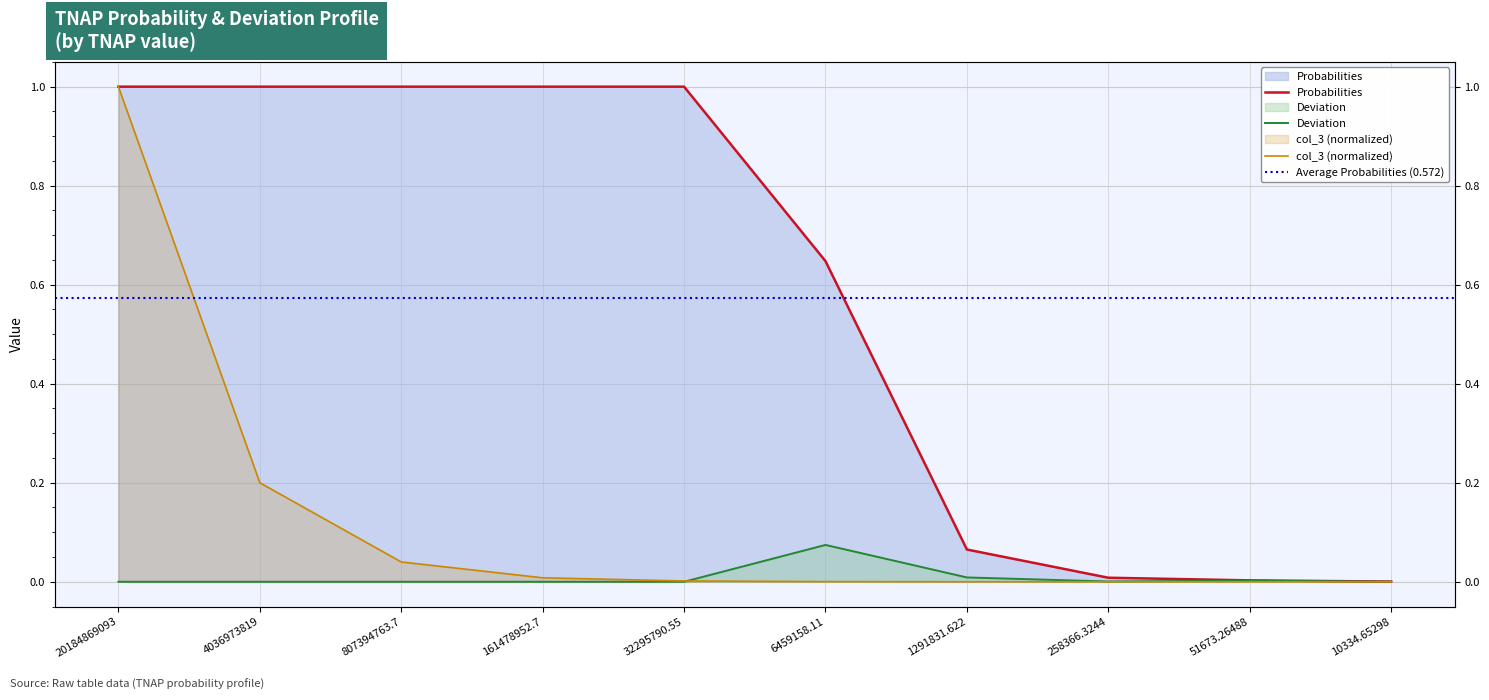

What is the difference between the maximum and second lowest values in the Probabilities series?

1.0